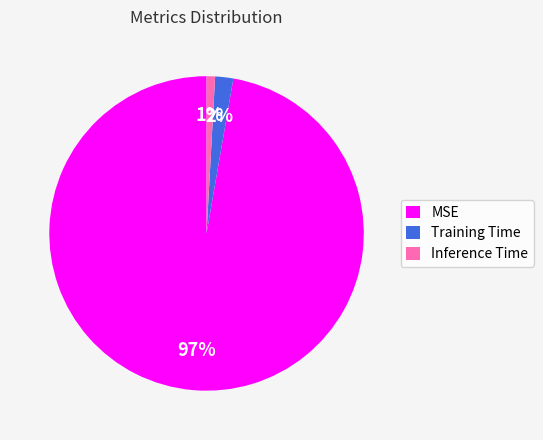

What percentage is the MSE slice, to the nearest percent?

97%